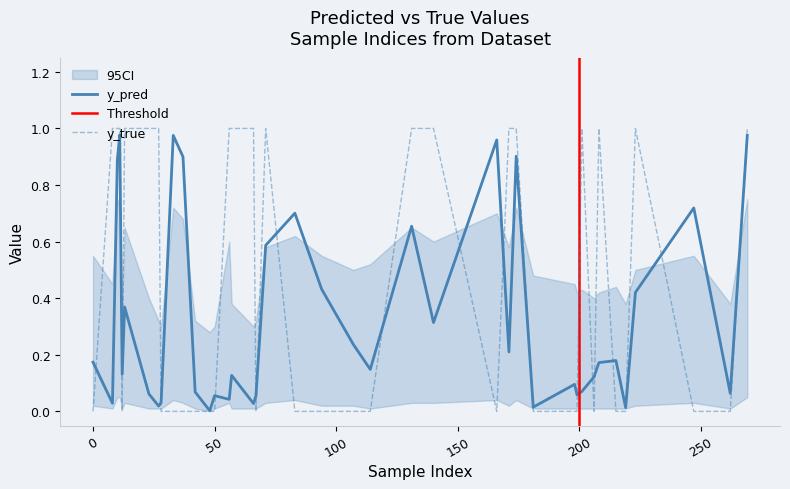

Is it true that ci_lower equals 0.1 at 11?

False